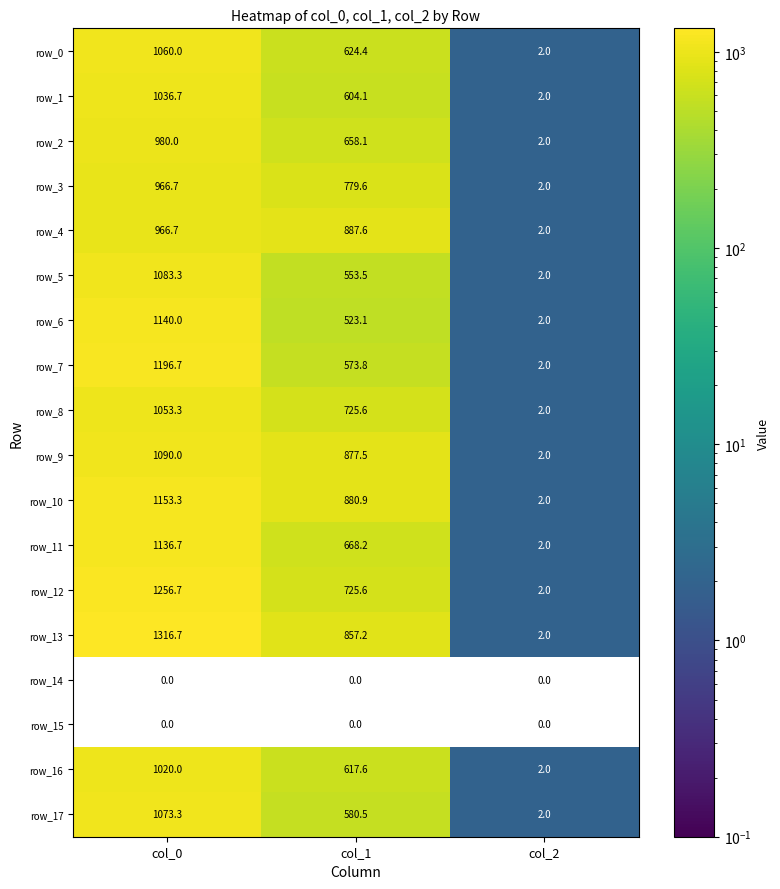

What is the difference between the highest and lowest values at col_2?

2.0